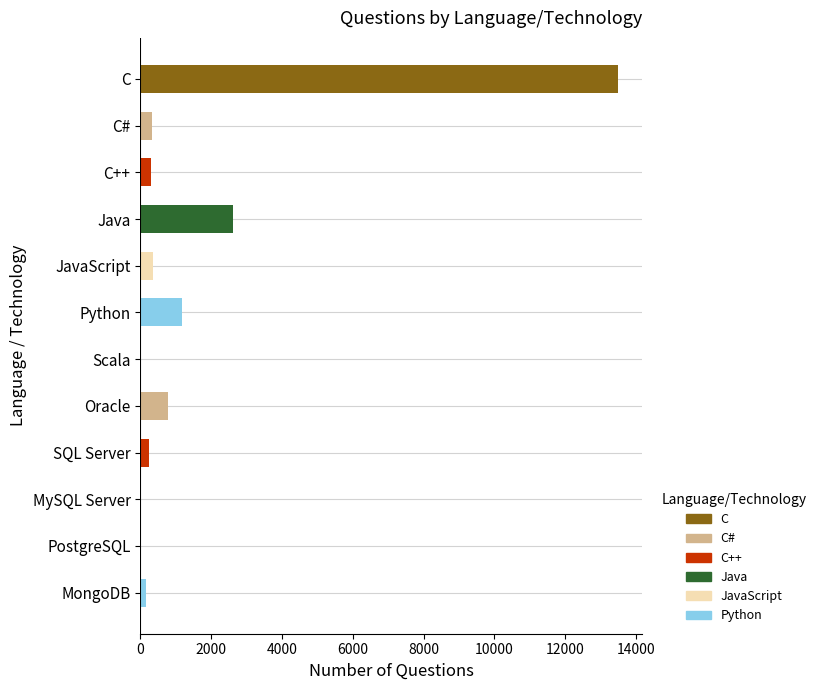

The chart shows a value of 355 at JavaScript. True or false?

True